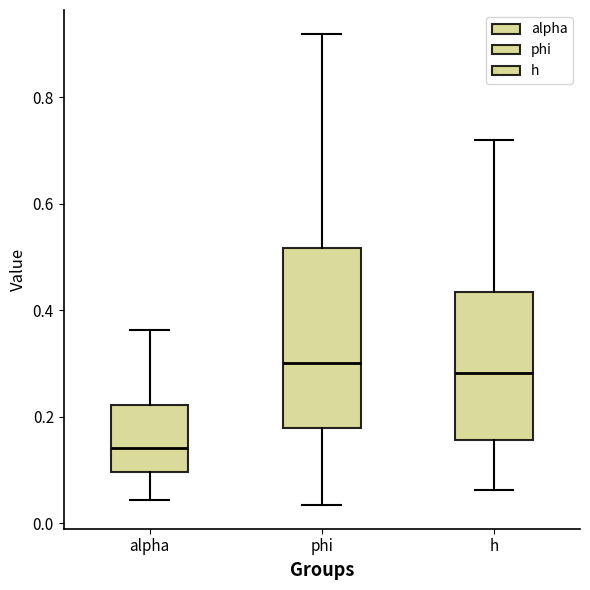

Reading left to right, transcribe this box plot: for each box, give where its median line is, the range the box spans, and where its two whiskers end, as read against the y-axis. The values are not printed on the chart, so give them approximately, as read against the axis.

alpha: median 0.14, box 0.10 to 0.22, whiskers 0.04 to 0.36
phi: median 0.30, box 0.18 to 0.52, whiskers 0.04 to 0.92
h: median 0.28, box 0.16 to 0.44, whiskers 0.06 to 0.72